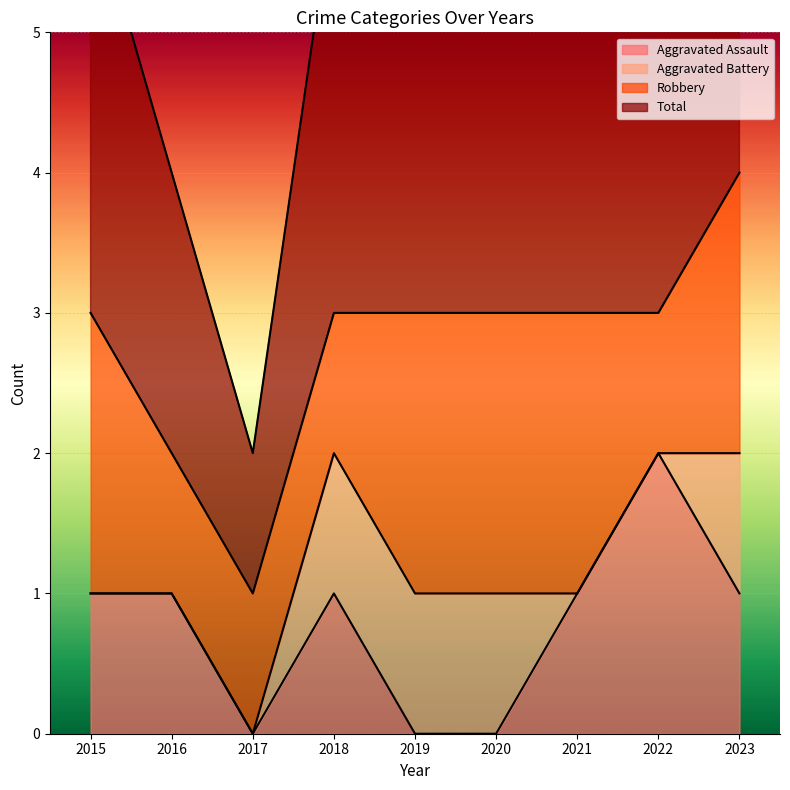

Count the Total values in the range 3 to 4.

7